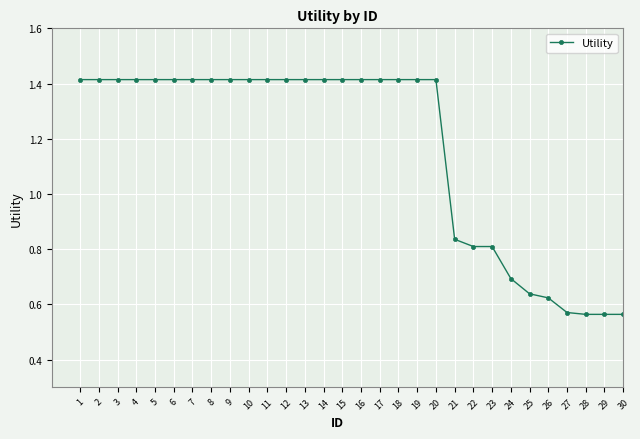

Count the number of data series in this chart.

1